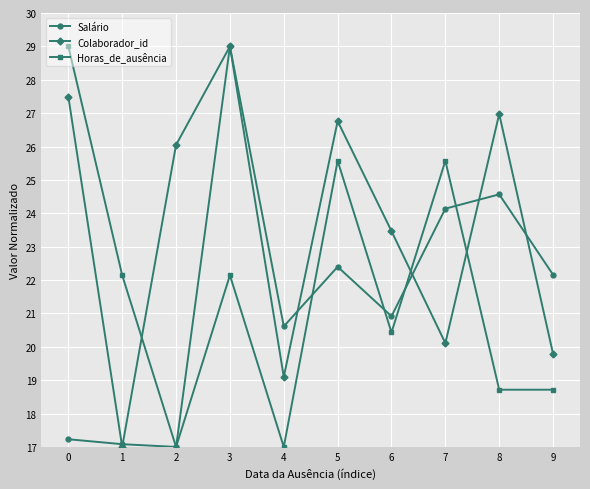

What is the sum of the Salário values at 6 and 3?

49.9